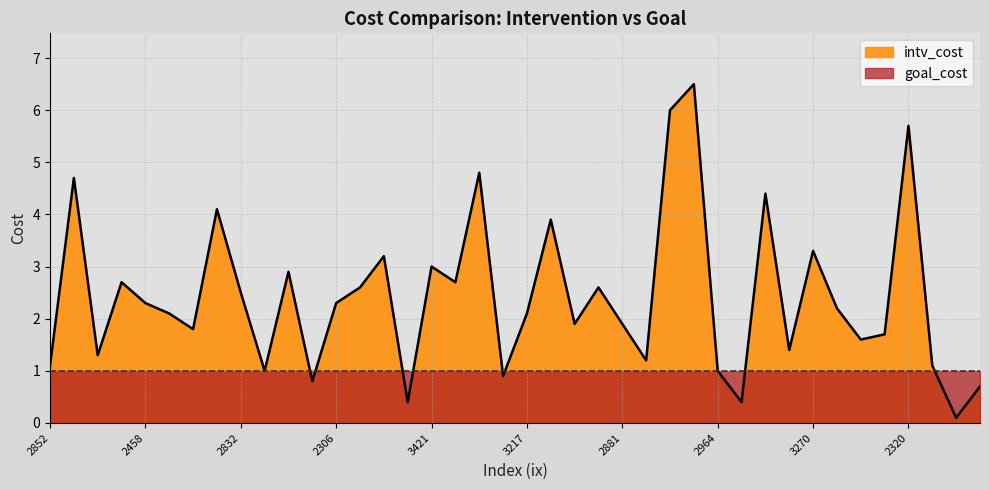

Does the chart have visible grid lines?

Yes